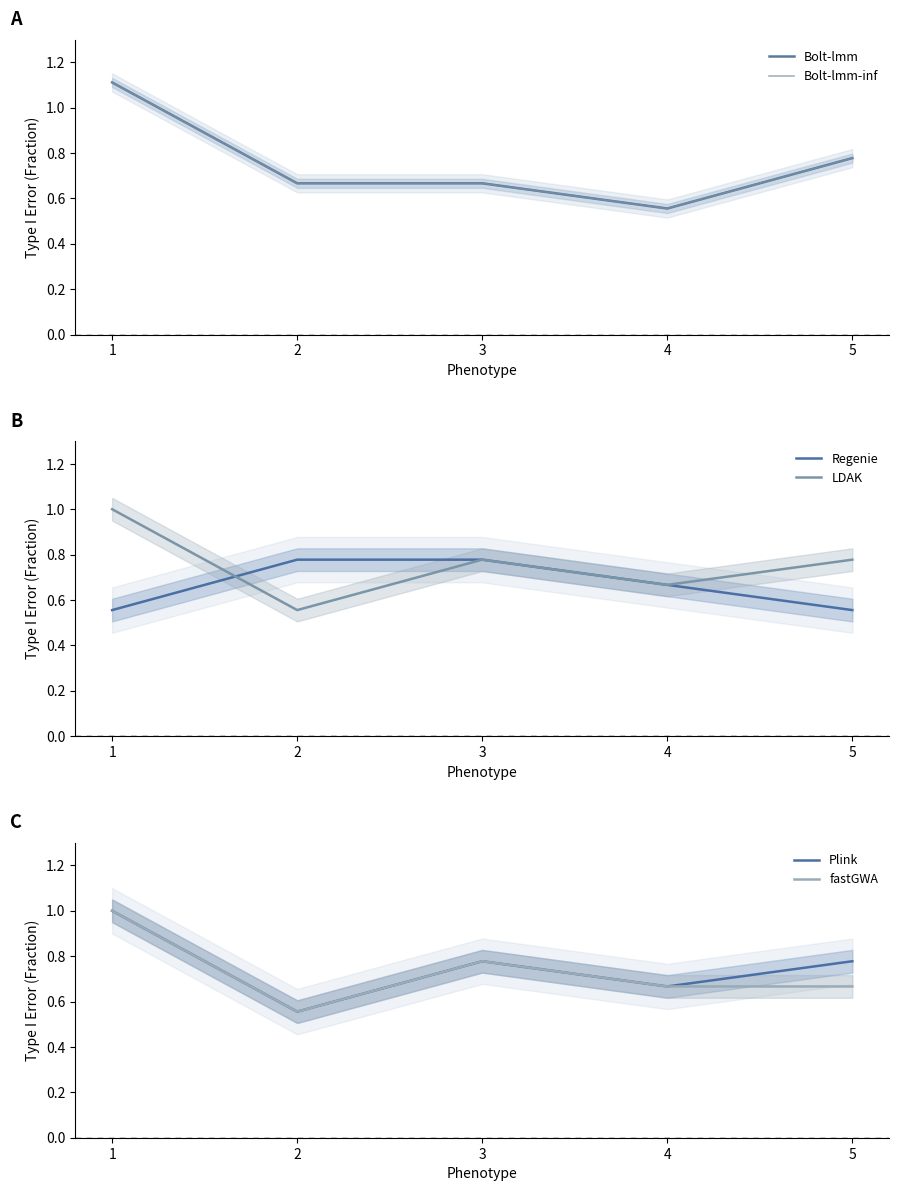

How many Regenie values are between 0 and 1?

5